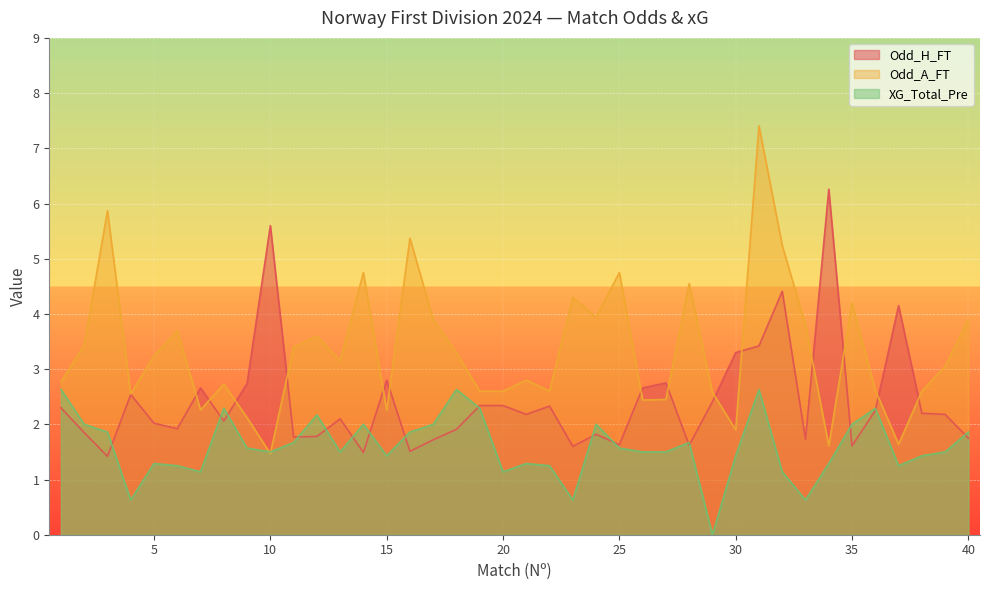

At which category is the sum across all series the highest?

31